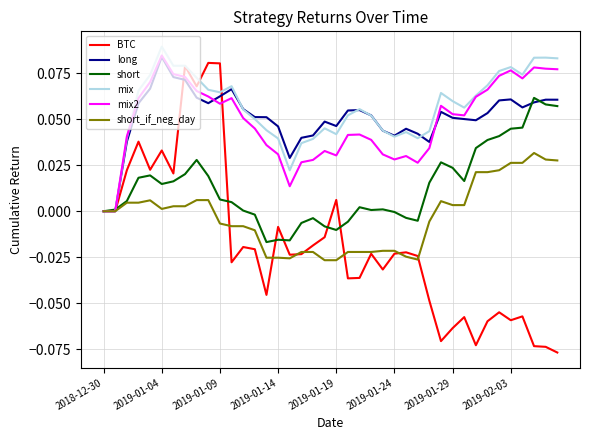

Which series has the largest range (max minus min)?

BTC